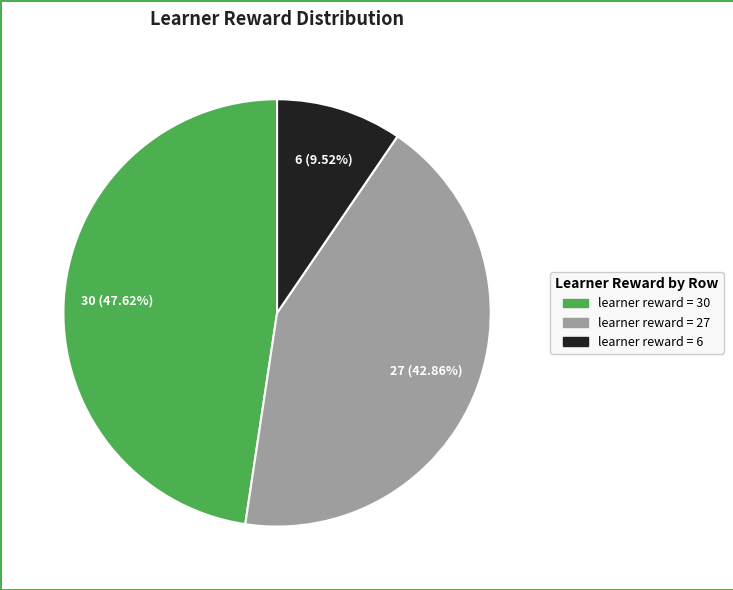

How many segments does this pie chart have?

3